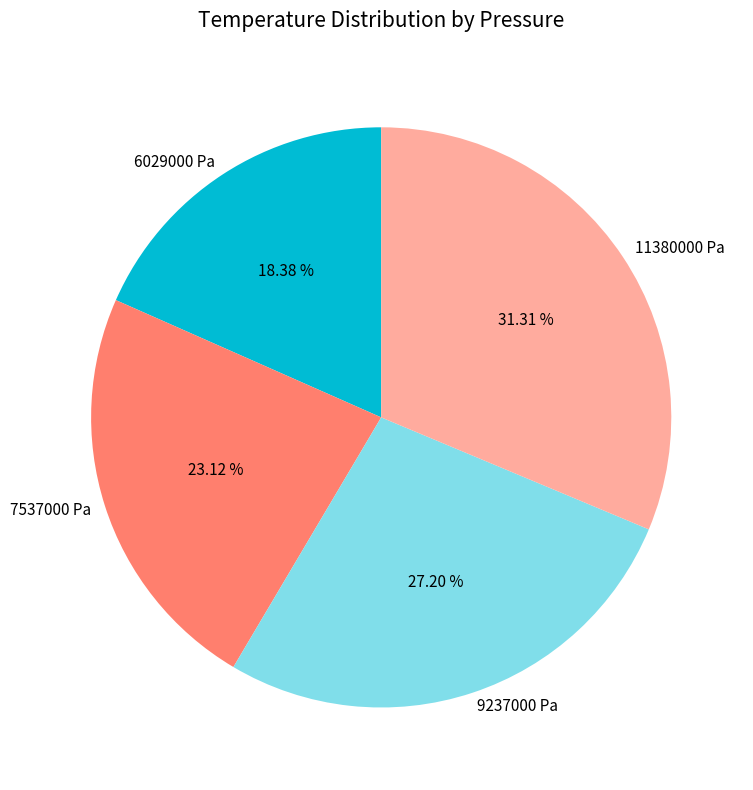

Which has a higher value, 7537000 Pa or 6029000 Pa?

7537000 Pa